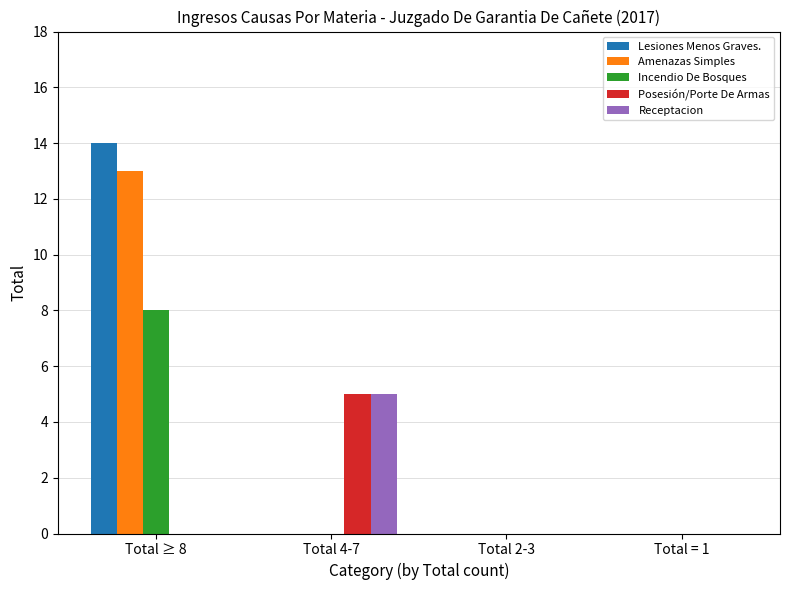

Which series has the largest total across all categories?

Lesiones Menos Graves.